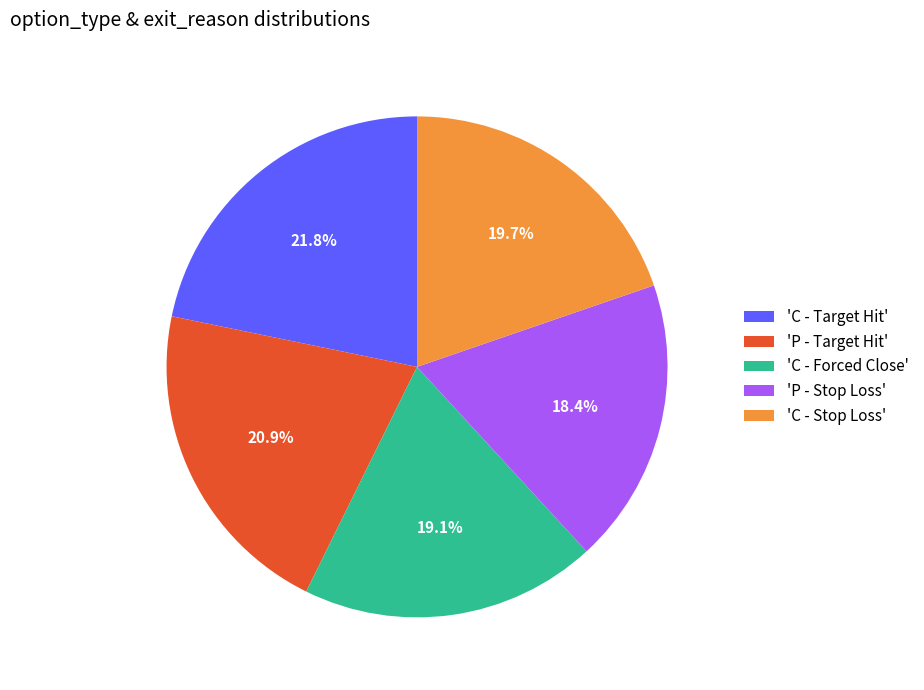

What is the total percentage of 'C - Stop Loss' and 'C - Target Hit'?

41.5%